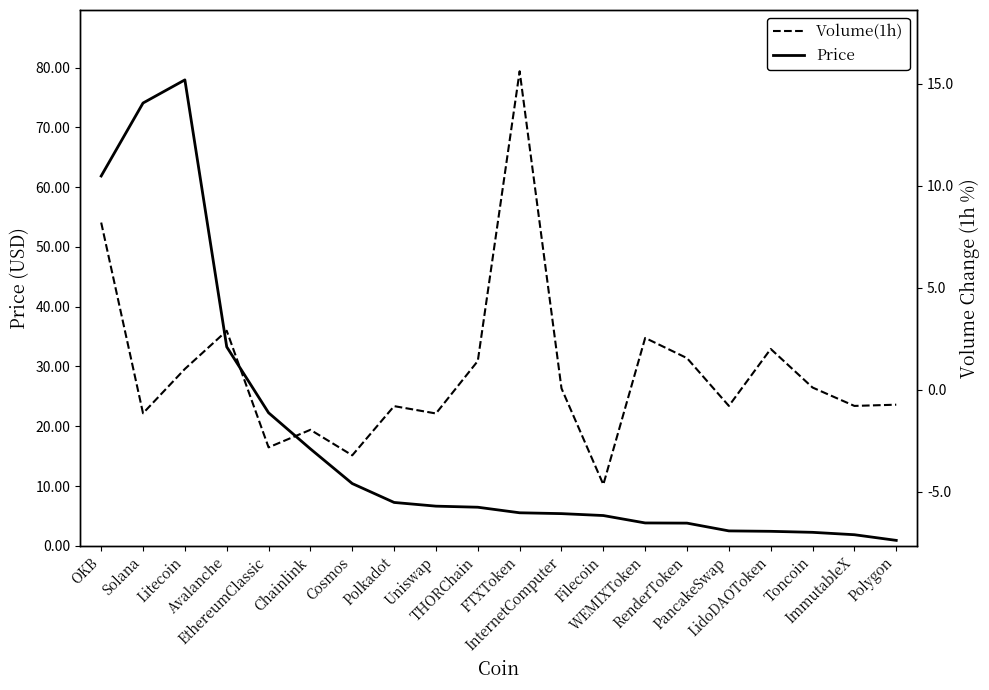

Is it true that Volume(1h) equals -0.6 at Uniswap?

False